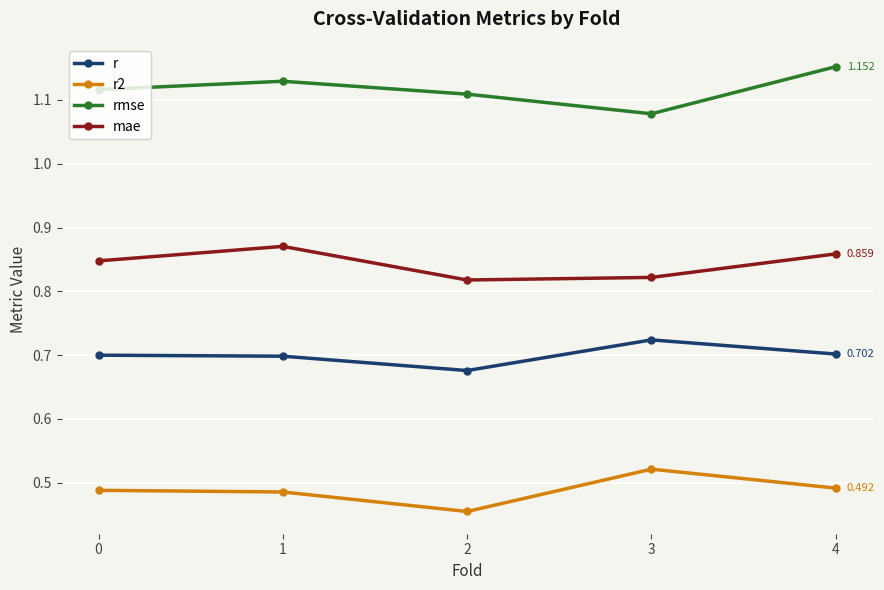

What is the sum of all mae values?

4.2